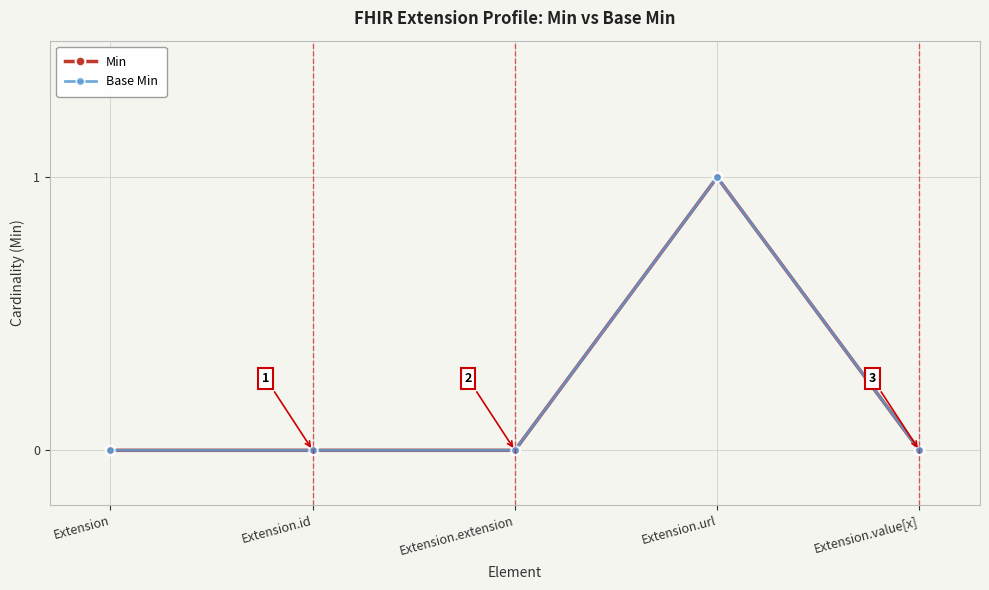

True or false: Min and Base Min cross at least once.

False